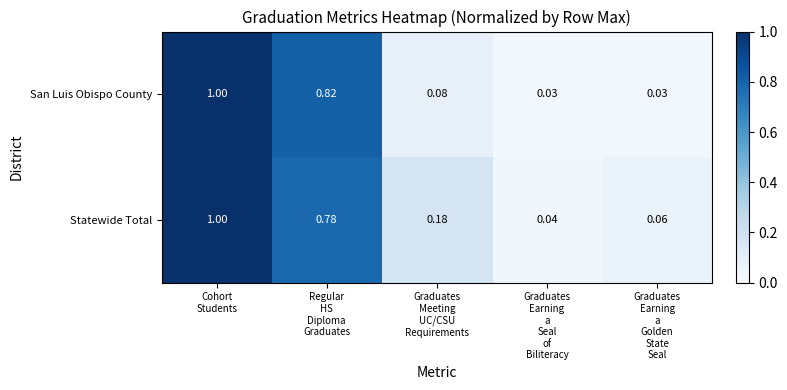

Between Cohort
Students and Graduates
Earning
a
Golden
State
Seal, which series saw the biggest shift?

San Luis Obispo County